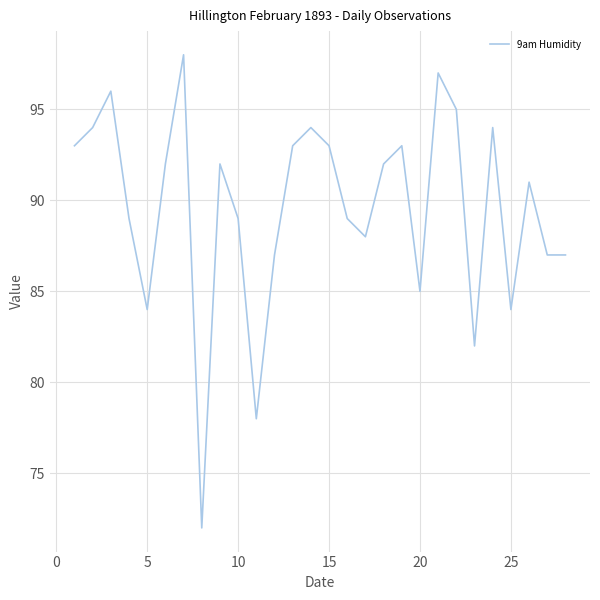

What is the difference between the maximum and minimum values?

26